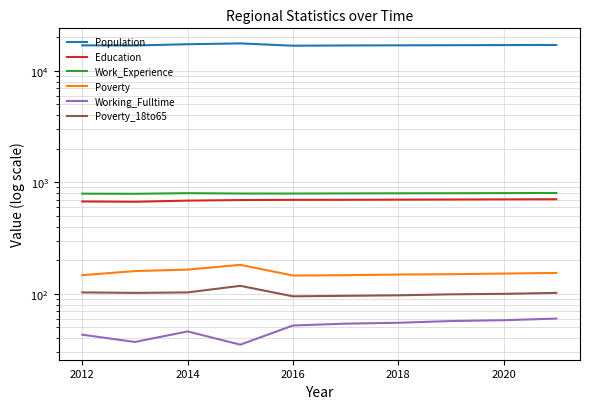

The value of Poverty at 2014 is 165. True or false?

True